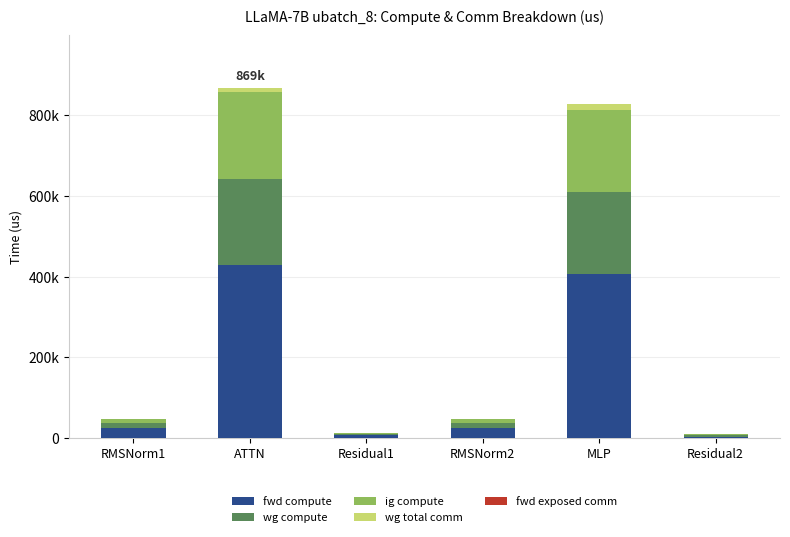

Are the bars horizontal?

No